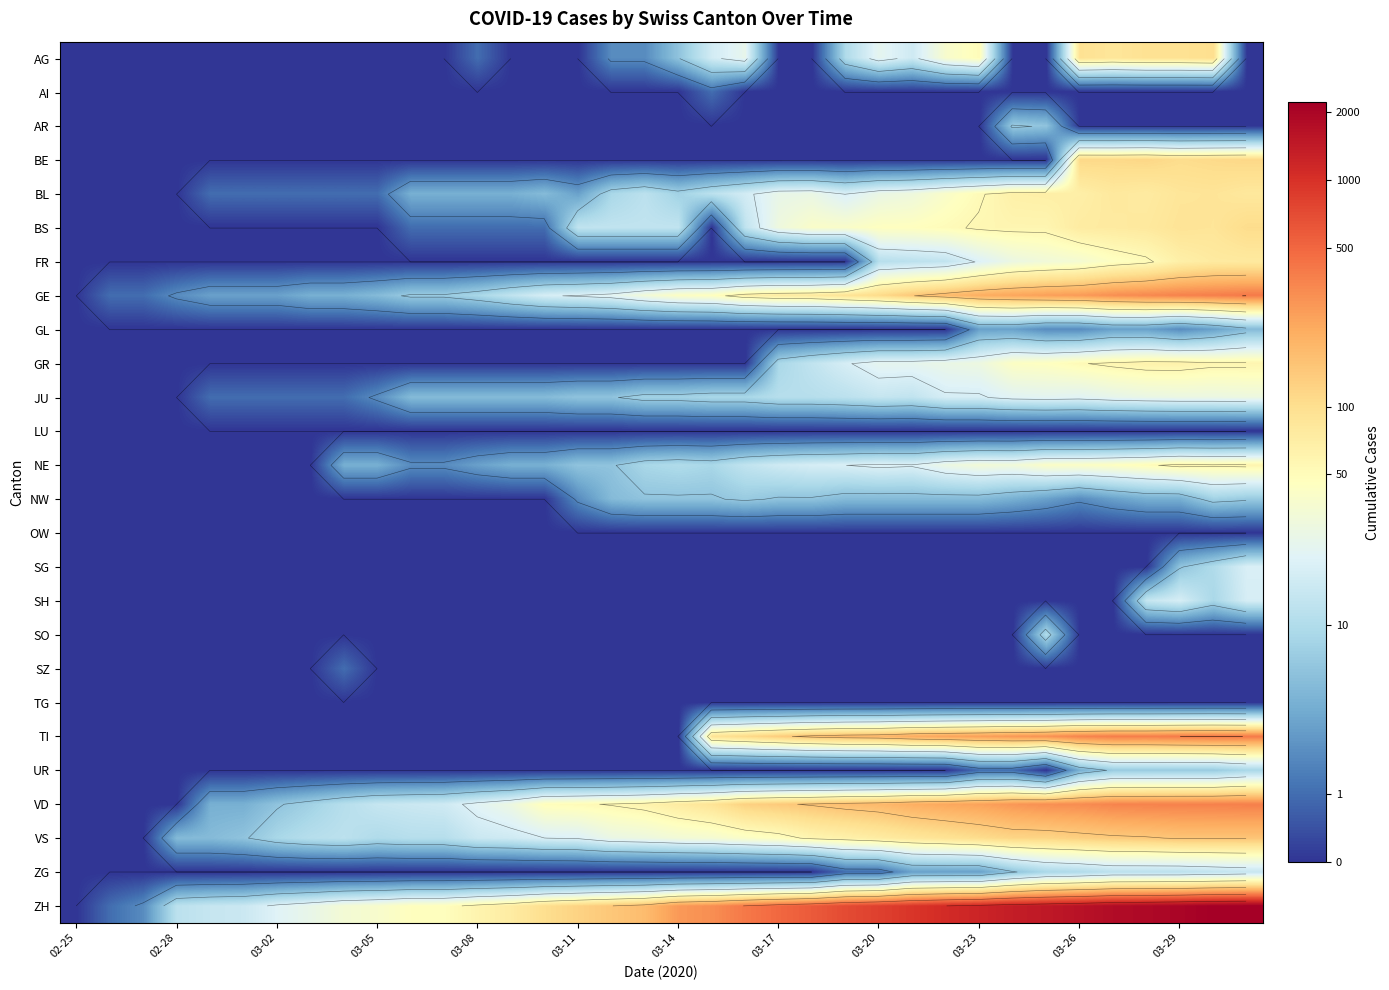

The AI series shows -0.2 at 03-11. True or false?

False